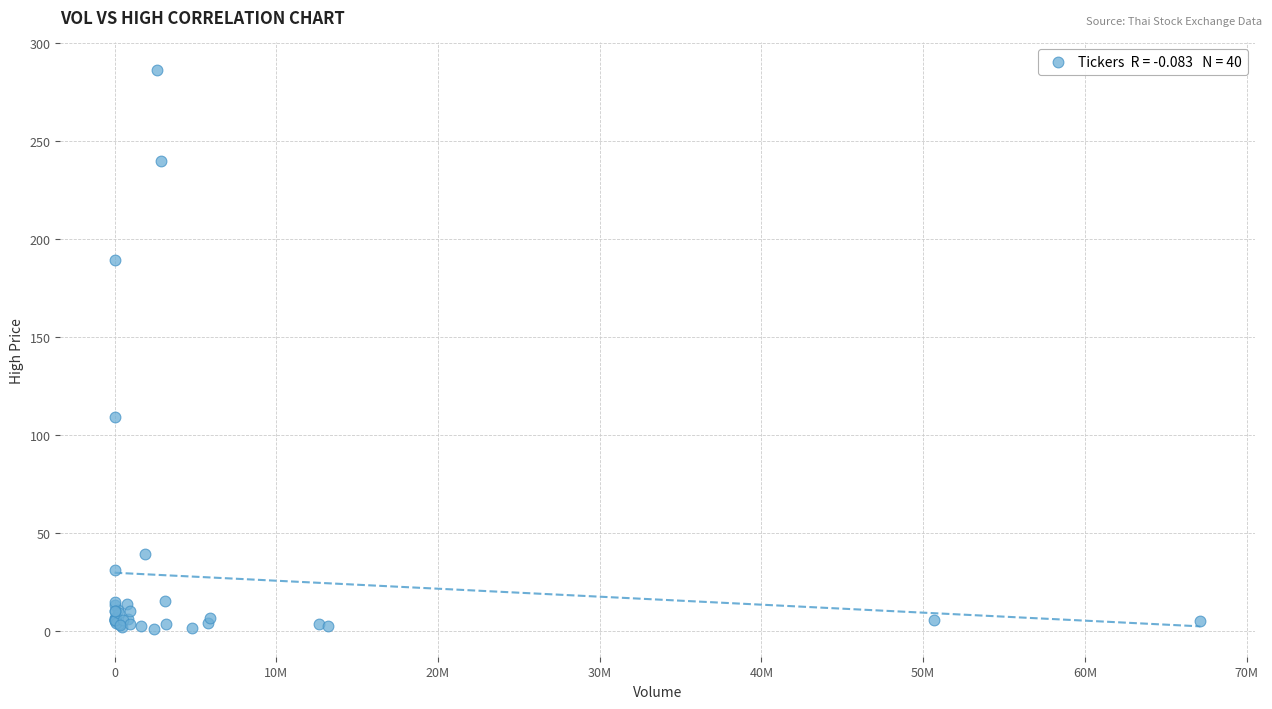

What Y value in the scatter plot is closest to 143?

109.0